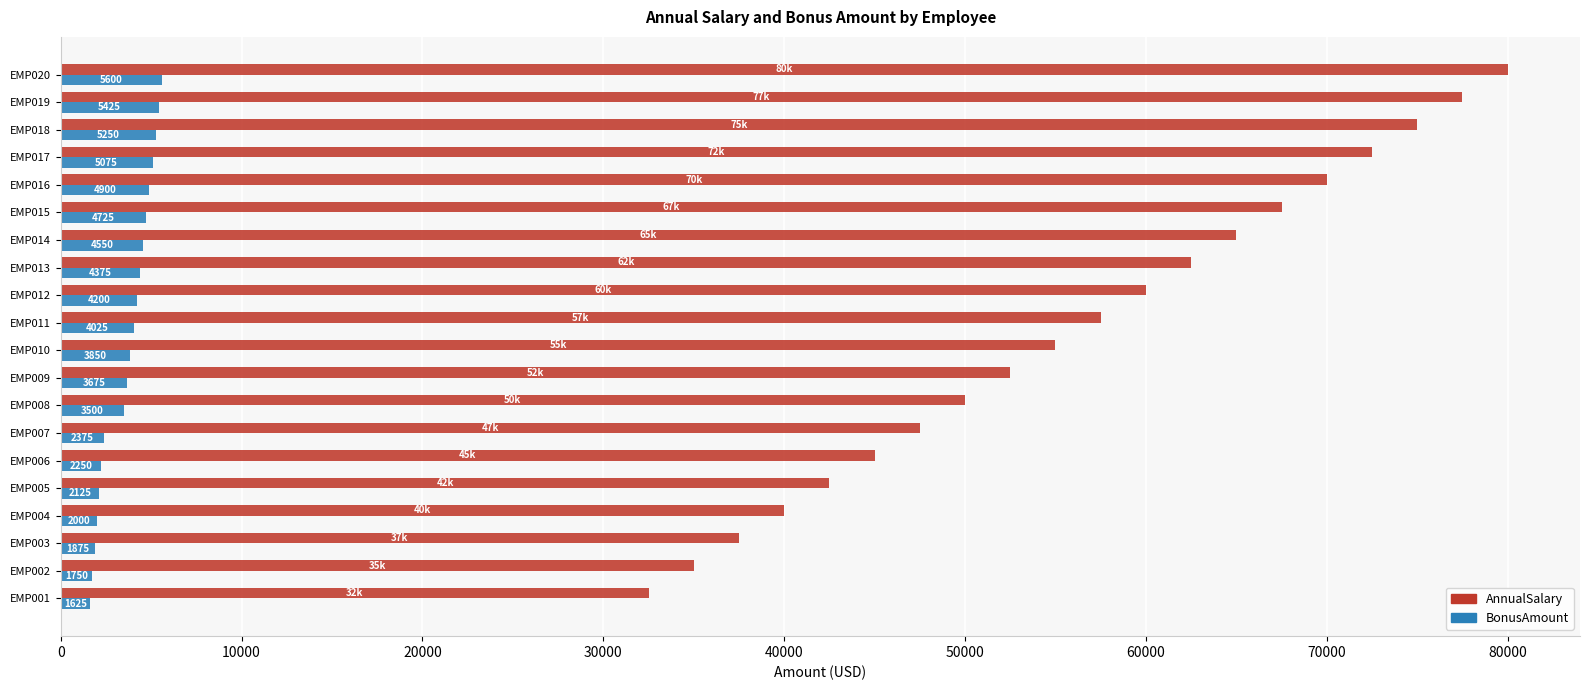

Is it true that AnnualSalary equals 25619 at EMP007?

False